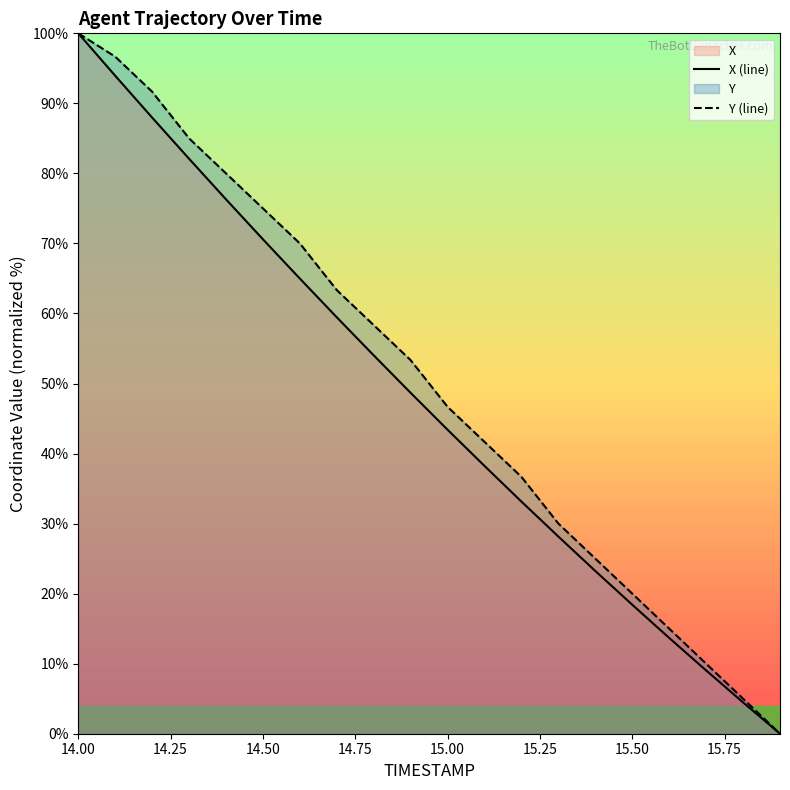

What is the difference between the second highest and second lowest values in the X series?

89.5